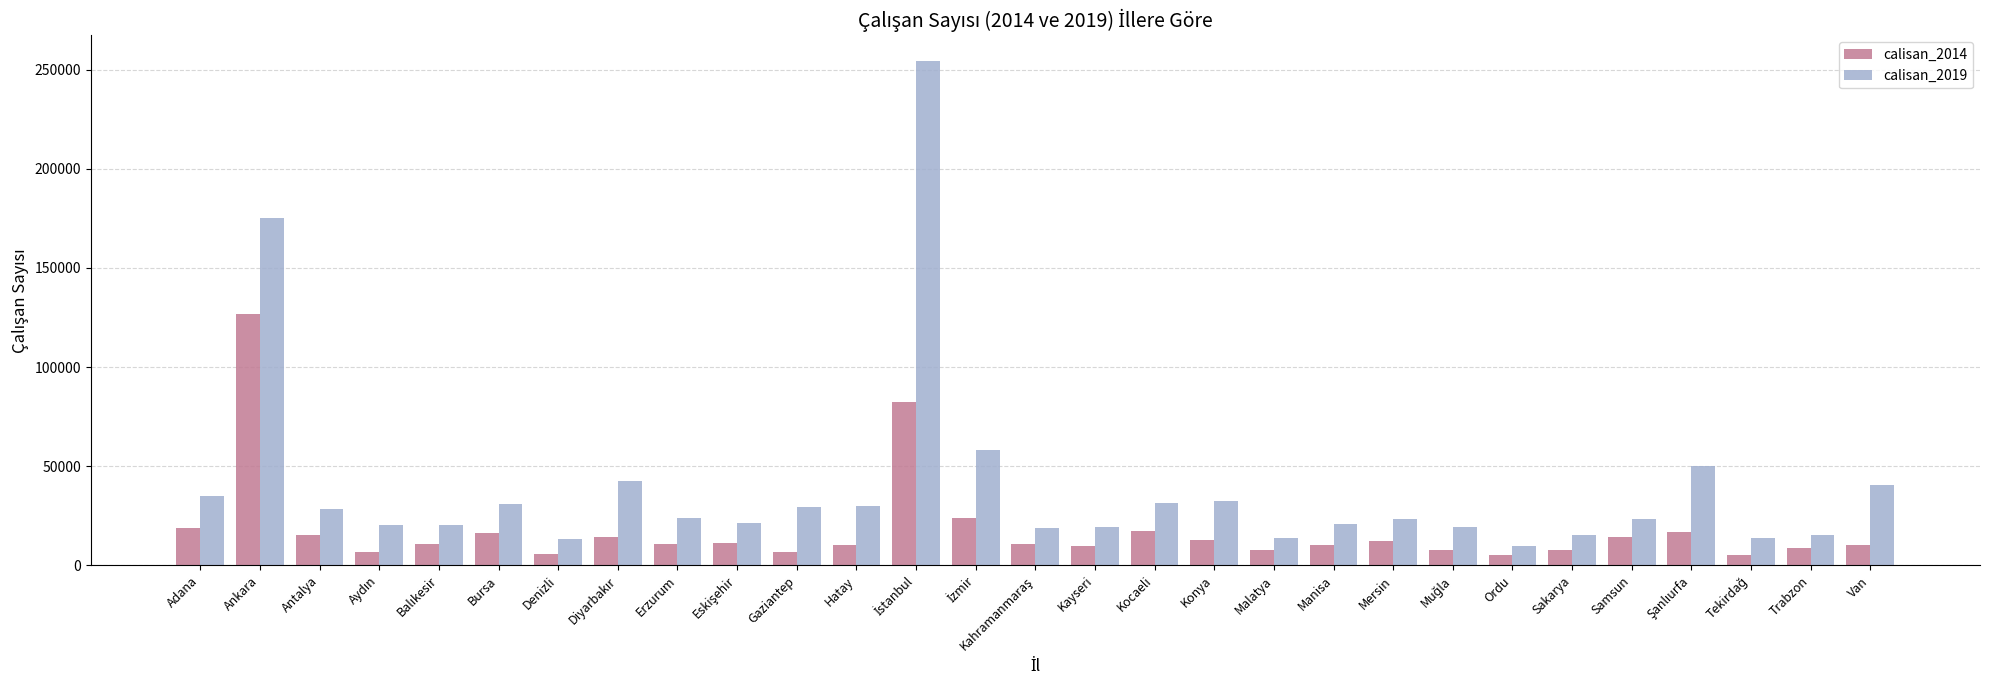

Is it true that calisan_2019 equals 47196 at Adana?

False